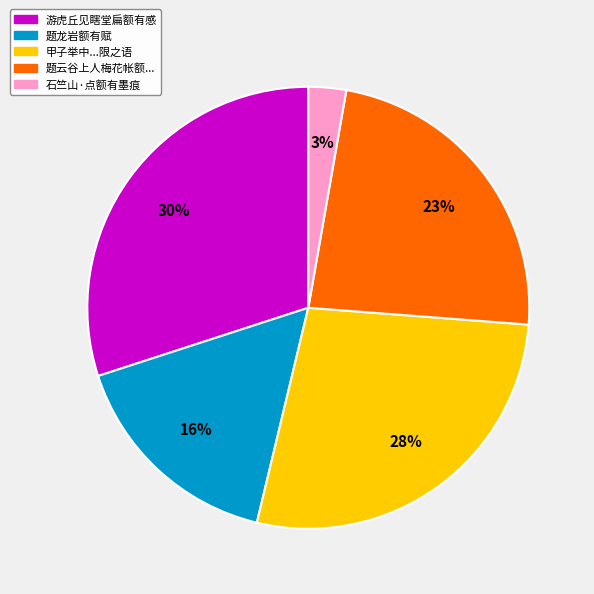

To the nearest percent, what is the difference between the largest and smallest slice percentages?

27%